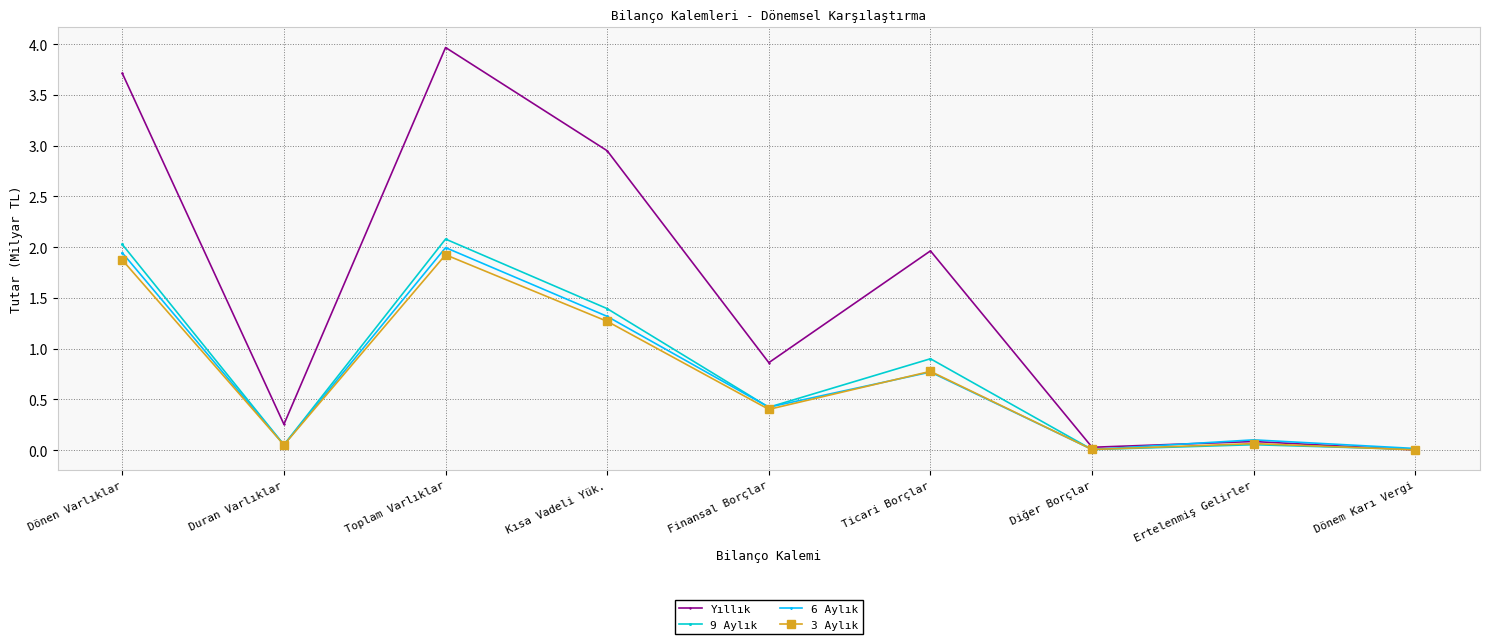

What is the label of the 1st point from the right?

Dönem Karı Vergi